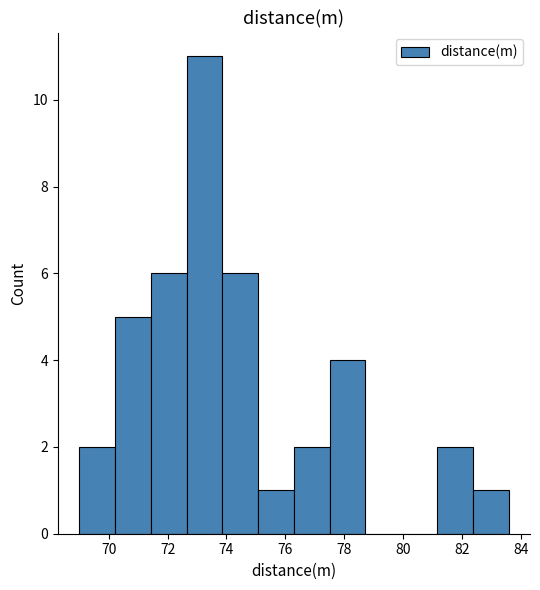

Reading left to right, list every bar in this chart as the range it spans on the x-axis followed by its height. Neither the bar edges nor the heights are printed on the chart, so give them approximately, as read against the axes.

69.0 to 70.2: 2
70.2 to 71.4: 5
71.4 to 72.6: 6
72.6 to 73.8: 11
73.8 to 75.0: 6
75.0 to 76.2: 1
76.2 to 77.6: 2
77.6 to 78.8: 4
78.8 to 80.0: 0
80.0 to 81.2: 0
81.2 to 82.4: 2
82.4 to 83.6: 1